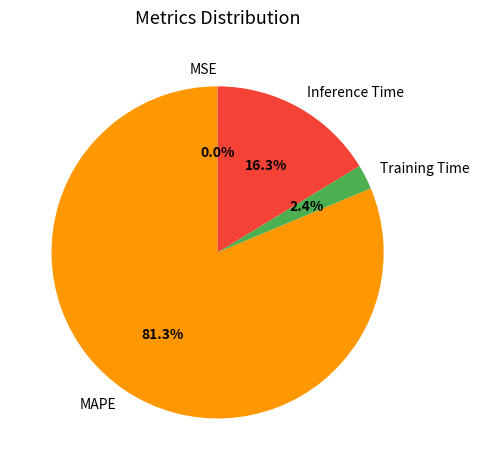

What percentage is the Inference Time slice, to the nearest percent?

16%